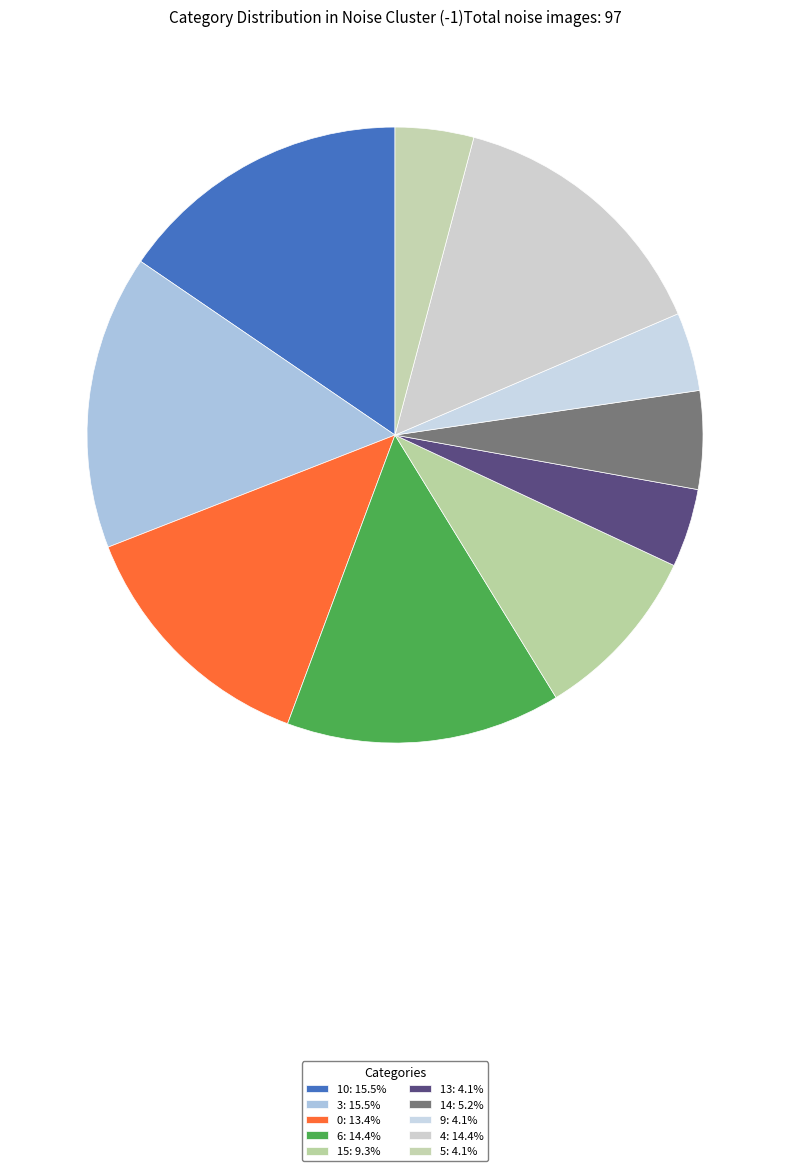

Is it true that 9 is 18% of the pie?

False